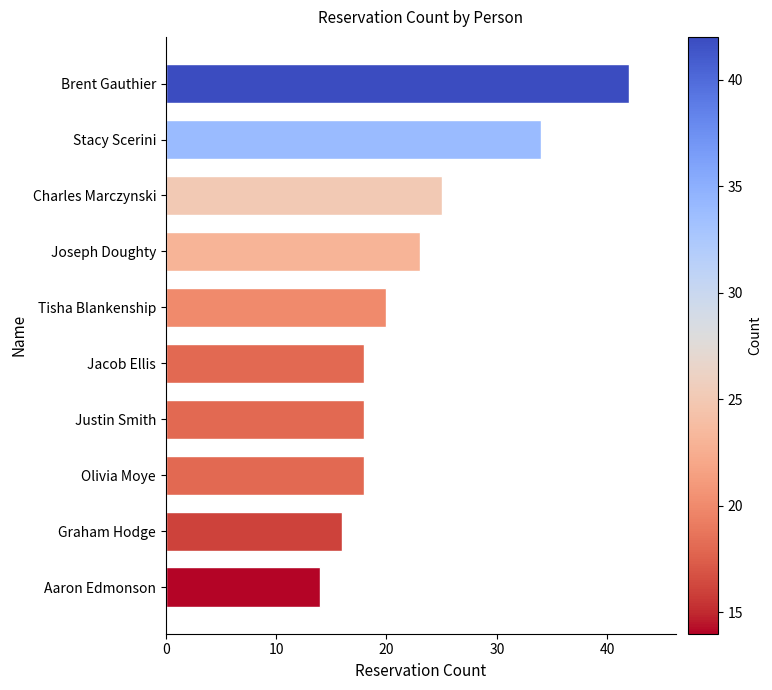

The value at Joseph Doughty is 9. True or false?

False